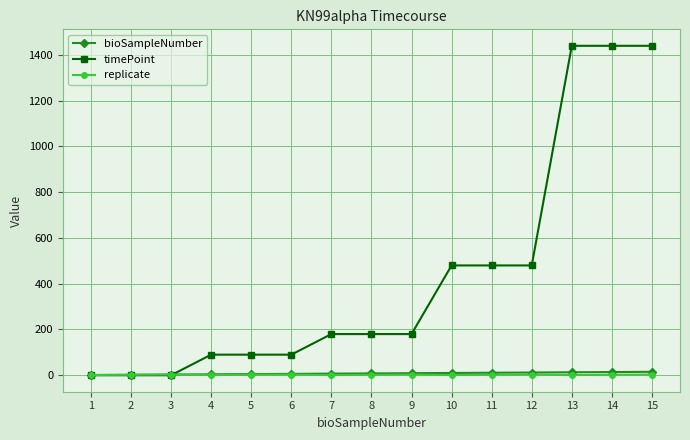

What is the greatest value displayed?

1440